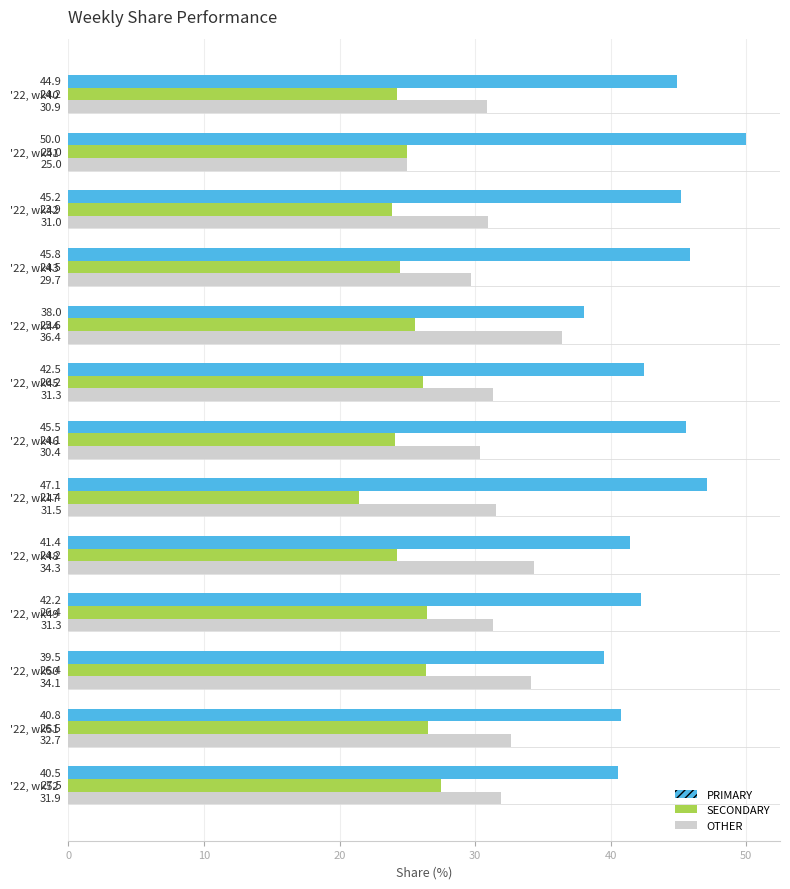

Rank the series at '22, wk46 from highest to lowest value.

PRIMARY, OTHER, SECONDARY